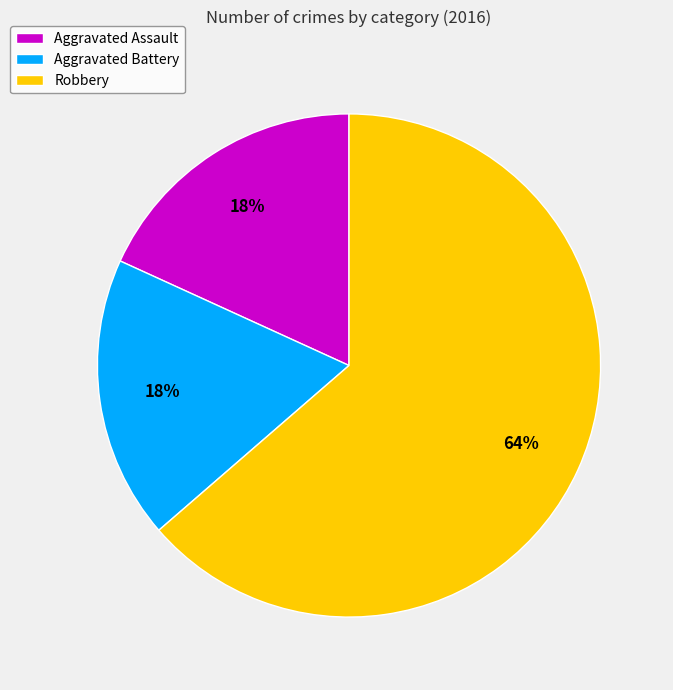

Count the number of slices in the pie.

3